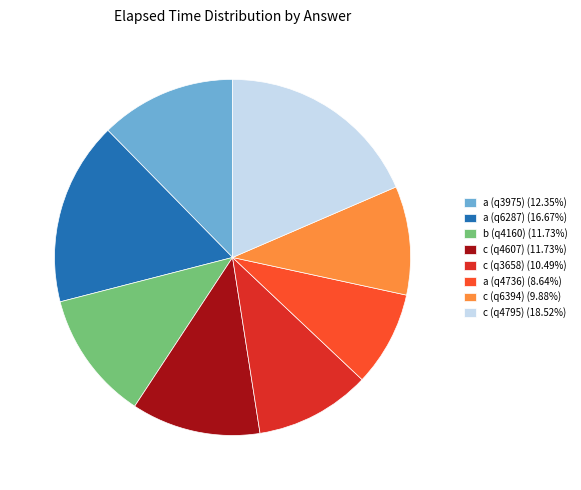

The c (q4795) slice represents 19% of the pie. True or false?

True